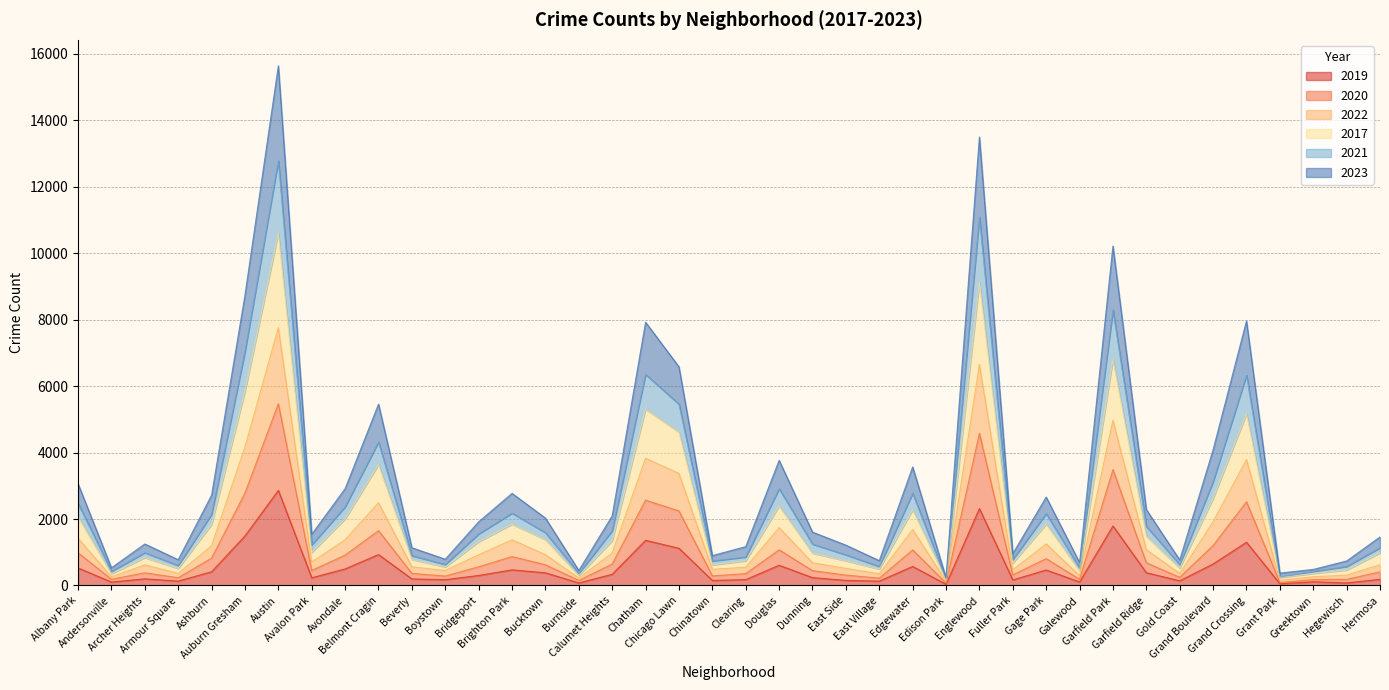

What is the label of the 19th point from the right?

Douglas